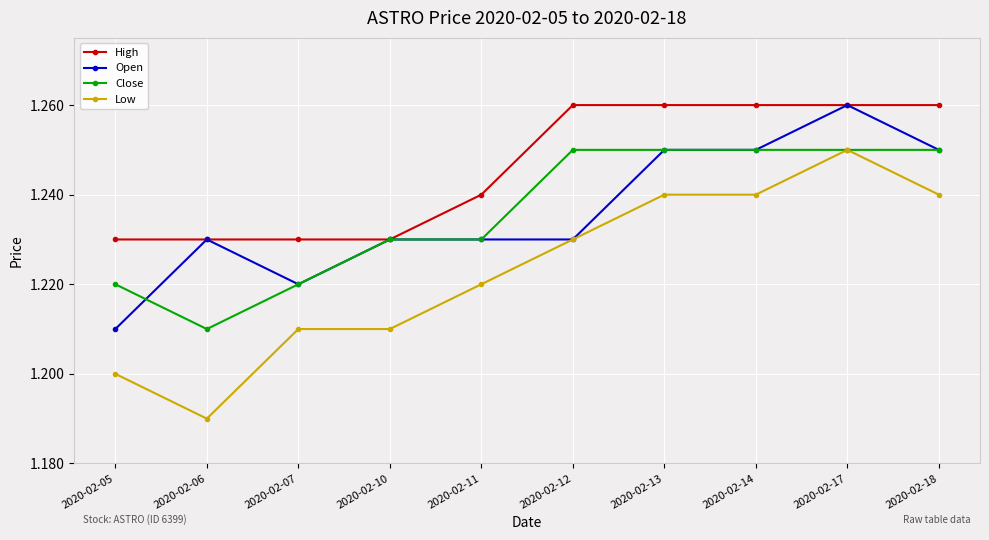

Which series has the largest range (max minus min)?

Low